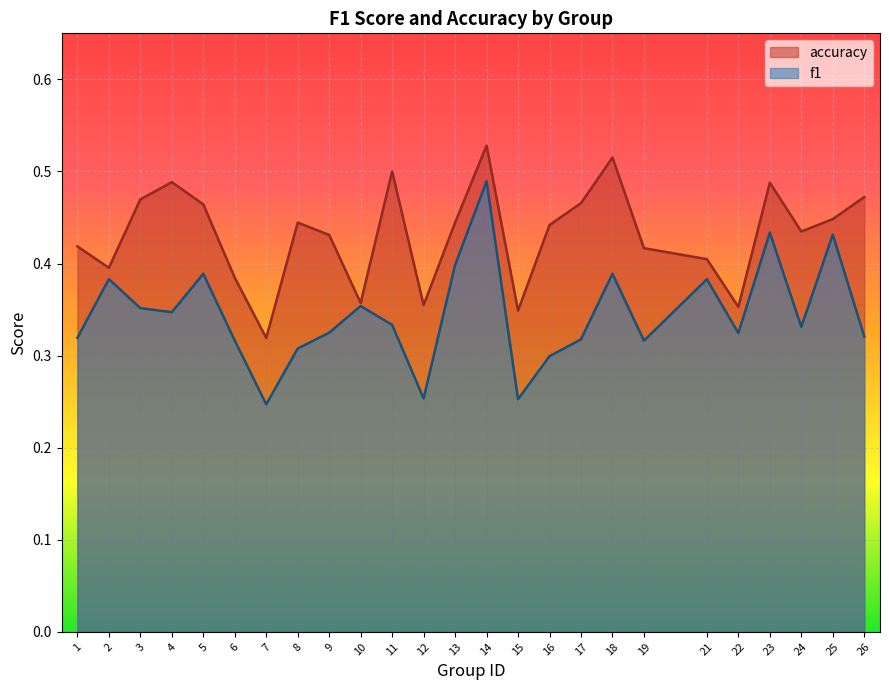

What is the value of the accuracy point at the 3rd from the left?

0.5